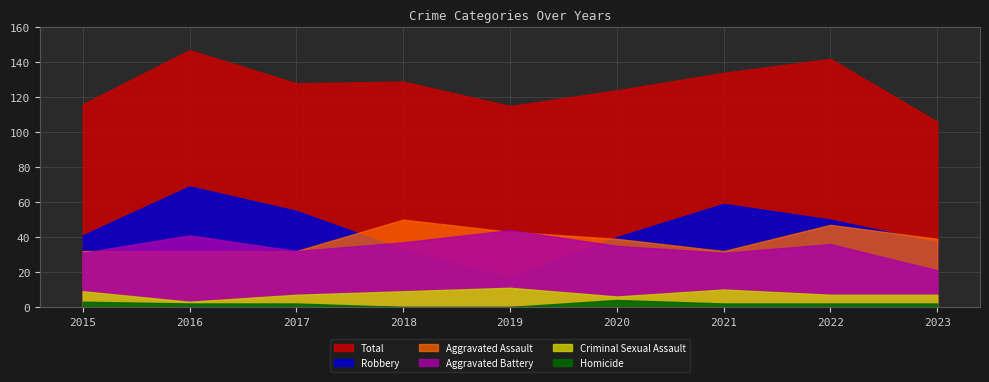

True or false: Criminal Sexual Assault and Aggravated Battery intersect in this chart.

False